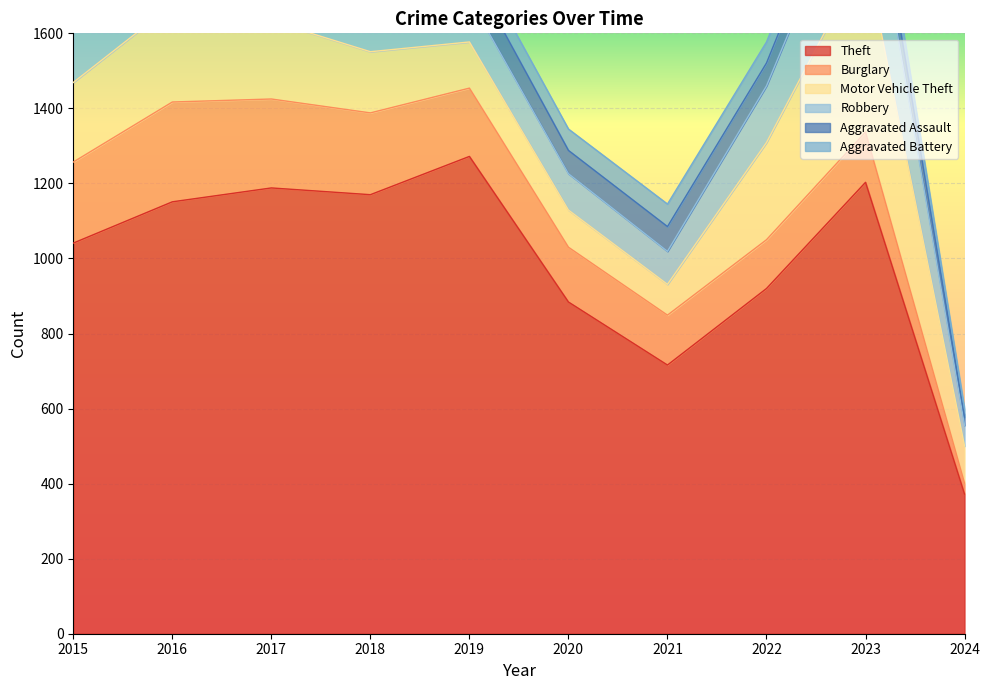

What is the spread (max minus min) of values at 2015?

985